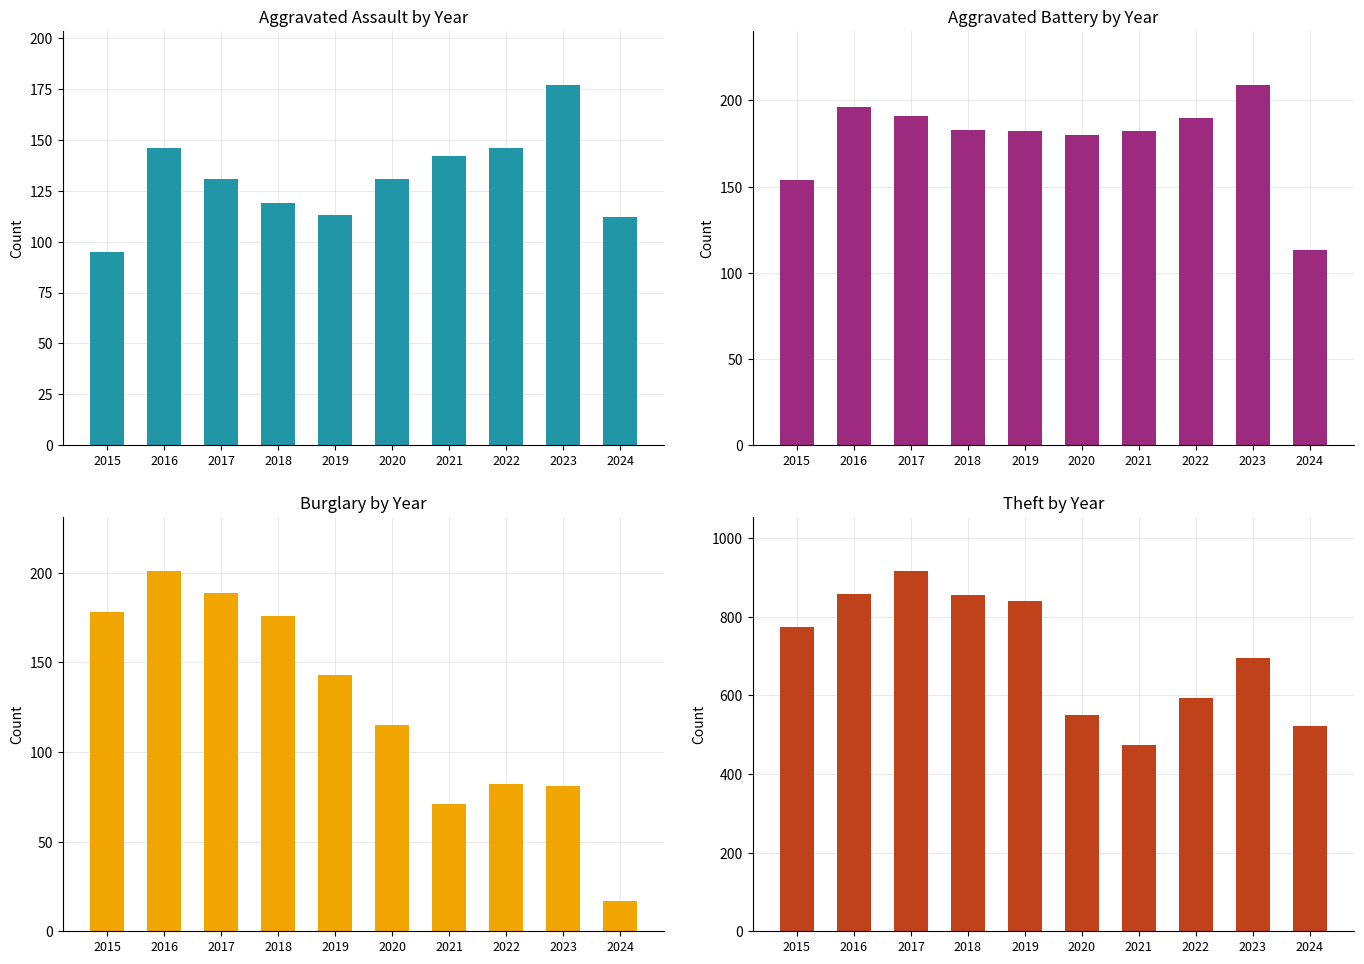

At how many categories does at least one series exceed 862?

1